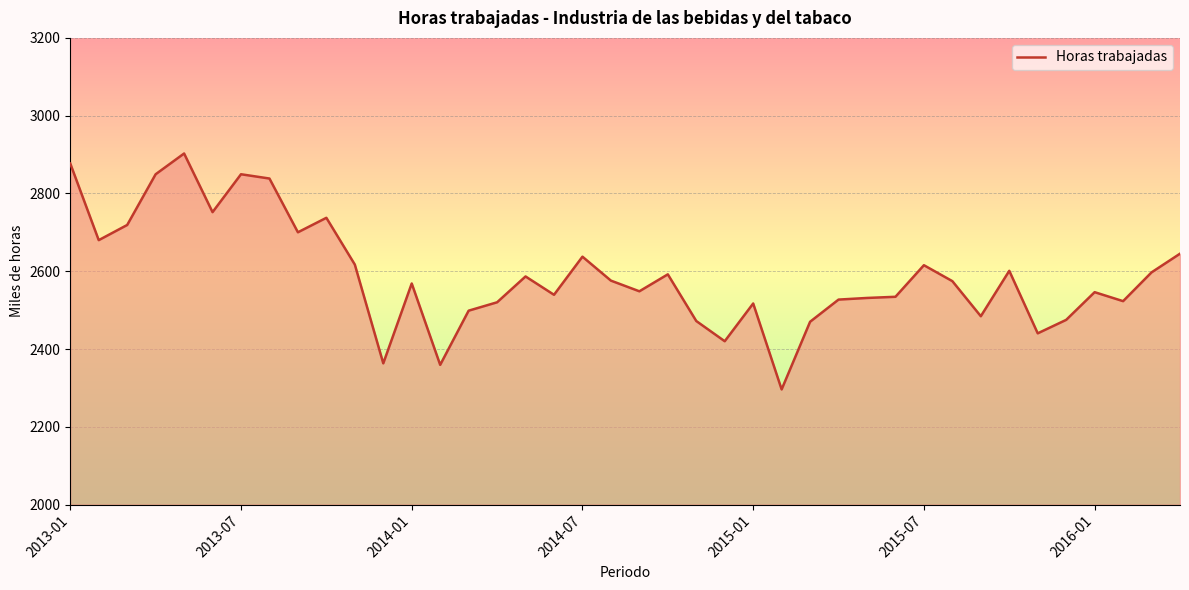

What is the minimum value shown in the chart?

2296.1